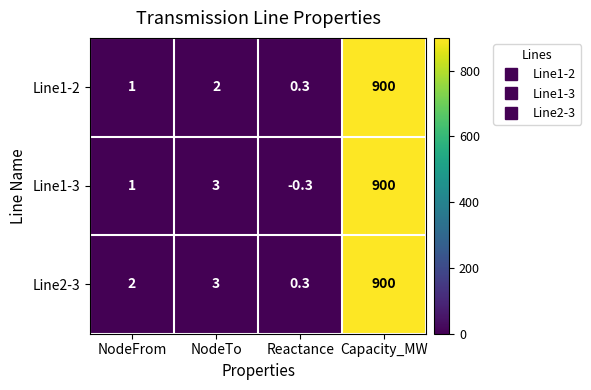

At which label is Line1-2 closest to 450?

NodeTo